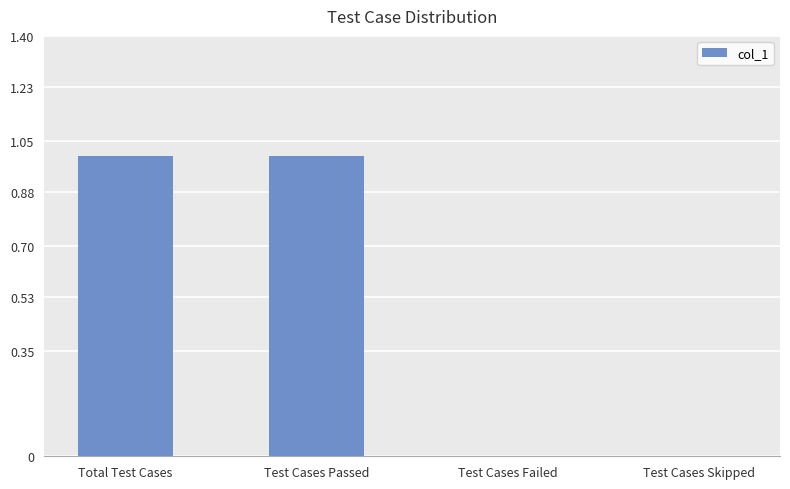

What is the greatest value displayed?

1